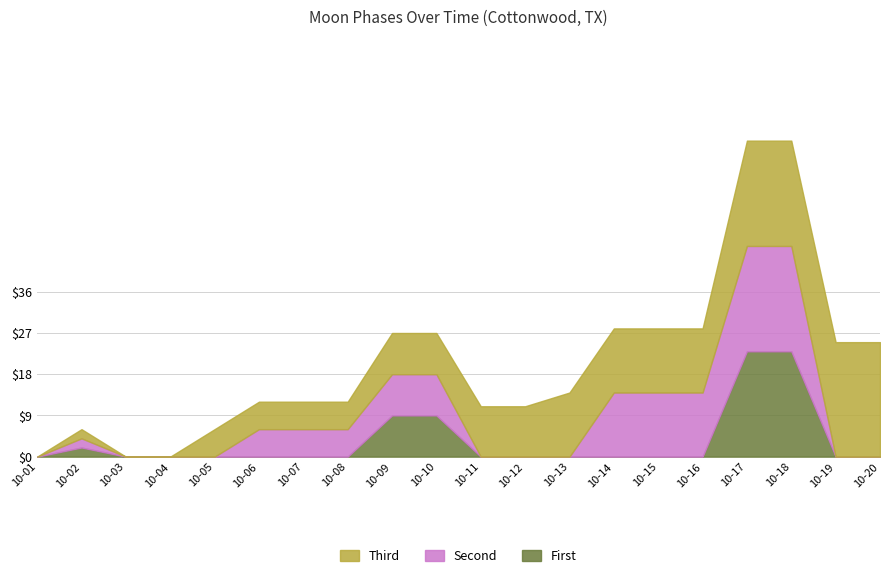

At which category is the sum across all series the highest?

2022-10-17